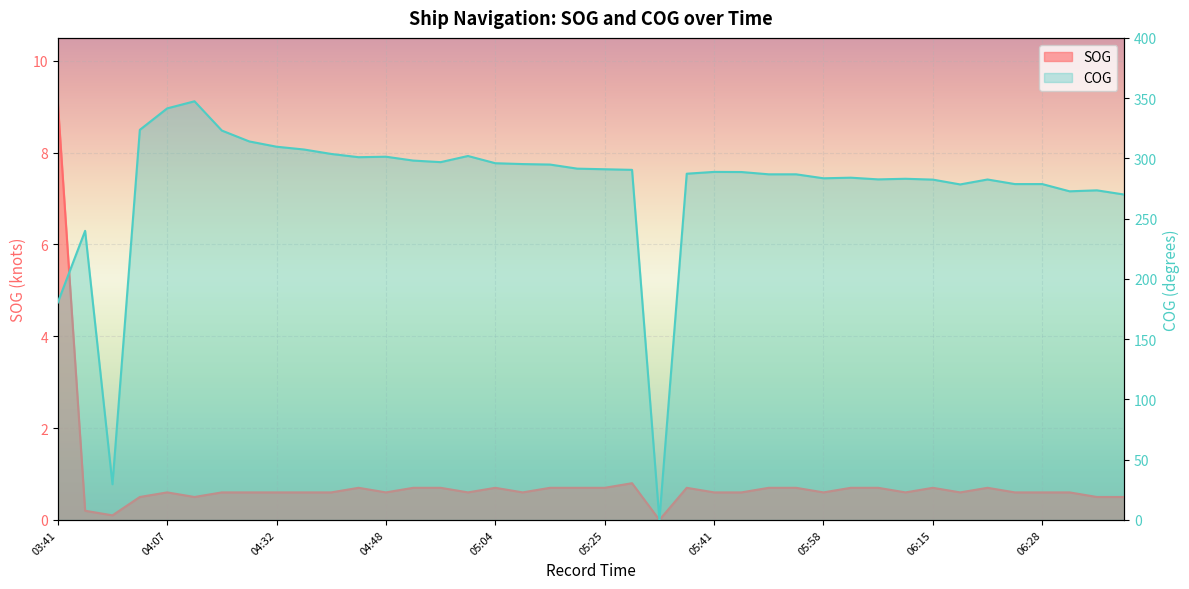

Reading right to left, extract all data points from this chart.

SOG: 0.5	0.5	0.6	0.6	0.6	0.7	0.6	0.7	0.6	0.7	0.7	0.6	0.7	0.7	0.6	0.6	0.7	0.0	0.8	0.7	0.7	0.7	0.6	0.7	0.6	0.7	0.7	0.6	0.7	0.6	0.6	0.6	0.6	0.6	0.5	0.6	0.5	0.1	0.2	9.1
COG: 270.0	273.5	272.7	278.7	278.7	282.5	278.4	282.4	283.1	282.6	284.0	283.5	286.8	286.8	288.7	288.8	287.3	0.0	290.5	291.0	291.5	294.9	295.3	296.0	302.0	296.9	298.2	301.4	301.0	303.7	307.4	309.7	314.1	323.1	347.4	341.5	323.7	29.6	239.9	180.4